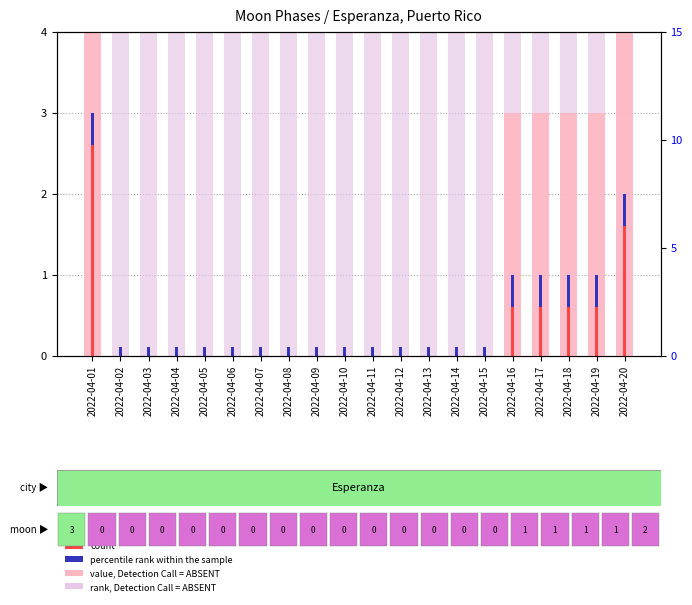

Which category has the highest value across all series?

2022-04-01